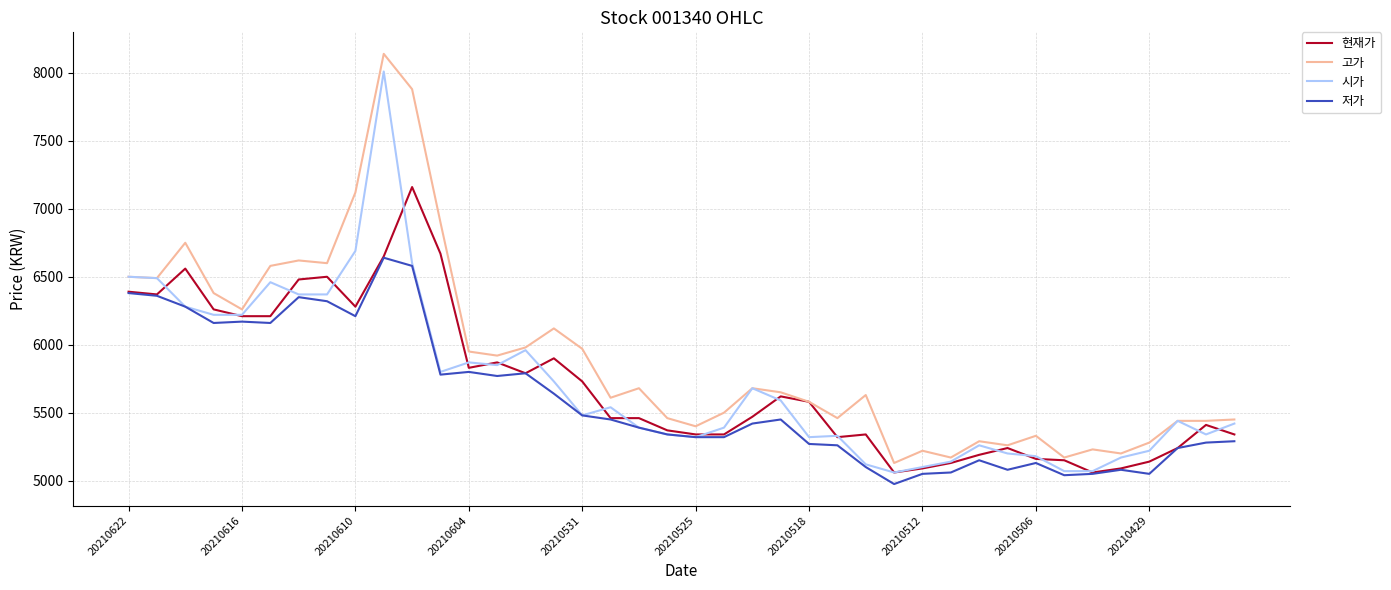

What is the highest value of the 고가 series?

8140